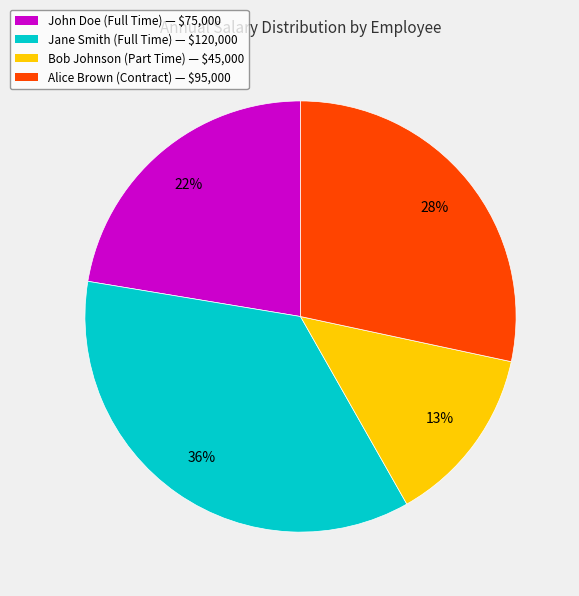

Which has a higher value, Alice Brown (Contract) or Bob Johnson (Part Time)?

Alice Brown (Contract)